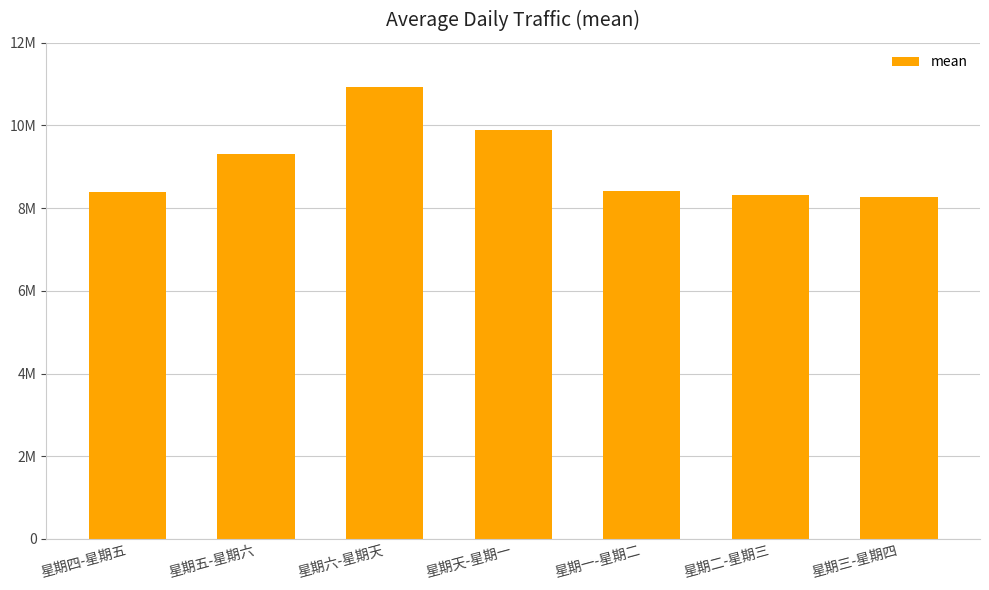

At which label does the data first exceed 8425046?

星期五-星期六